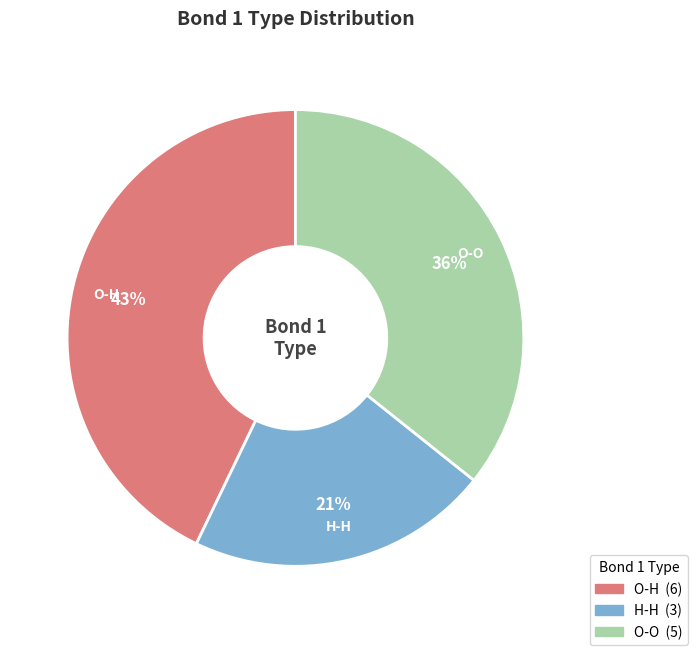

To the nearest percent, what is the average slice percentage?

33%